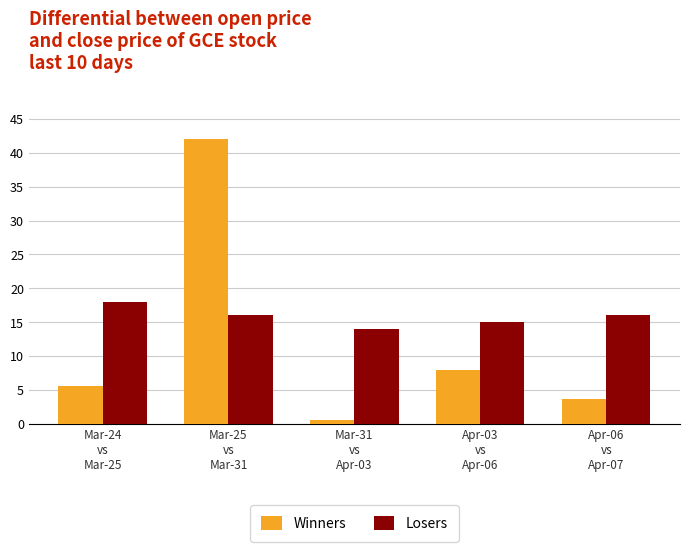

Which series has the widest spread of values?

Winners